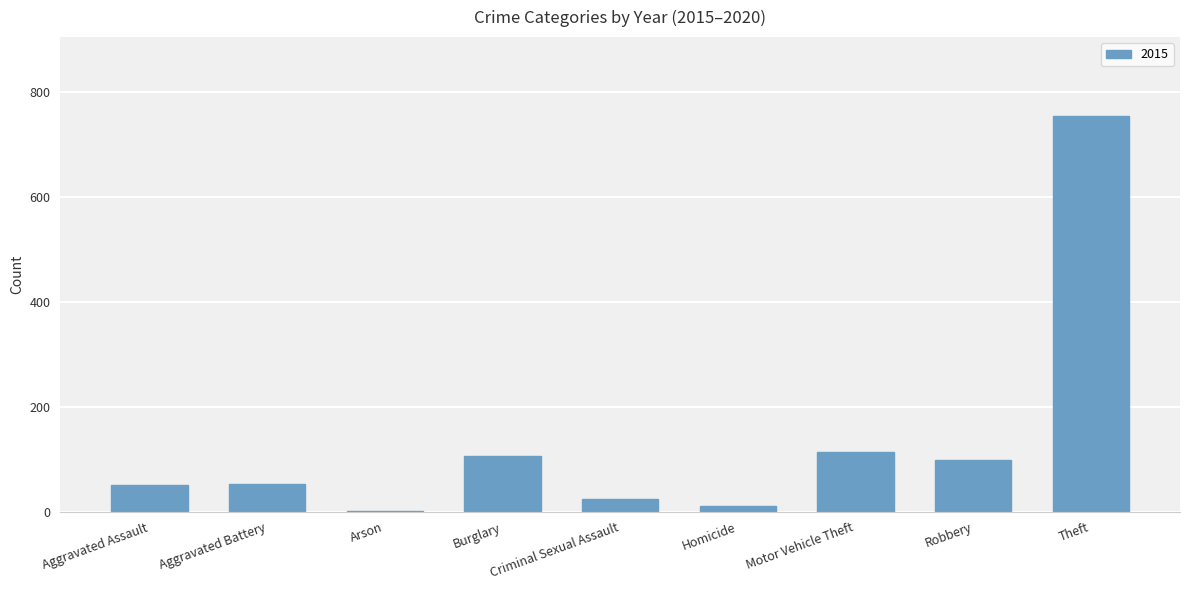

At which category does the chart reach its peak across all series?

Theft